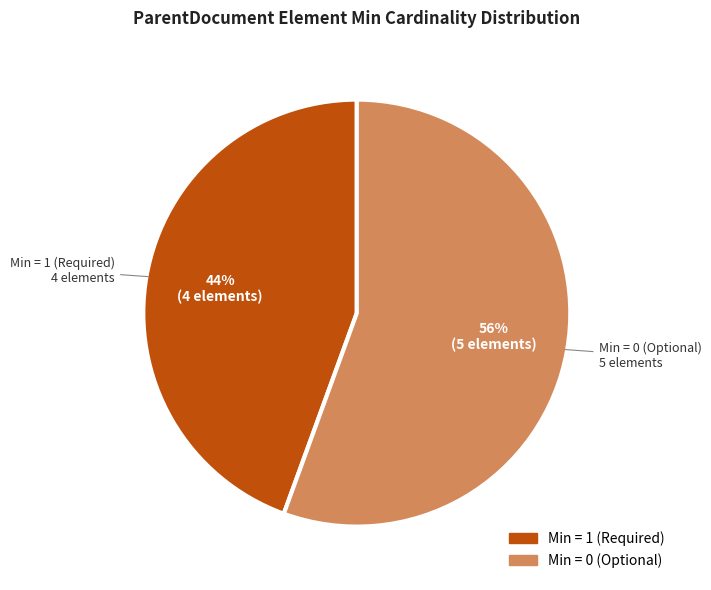

Is there a majority slice in this chart?

Yes